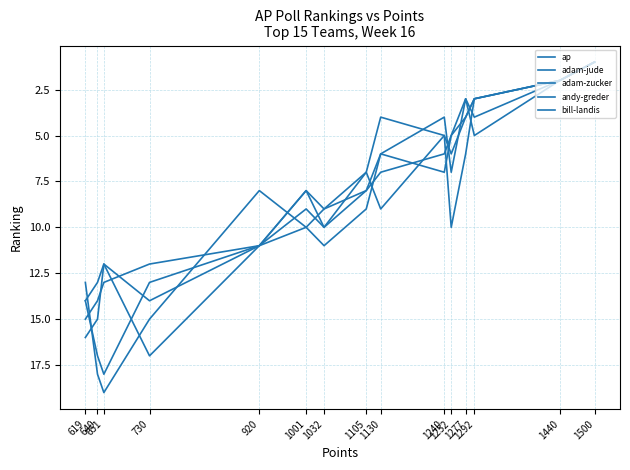

How many data points in adam-jude are above 8?

7